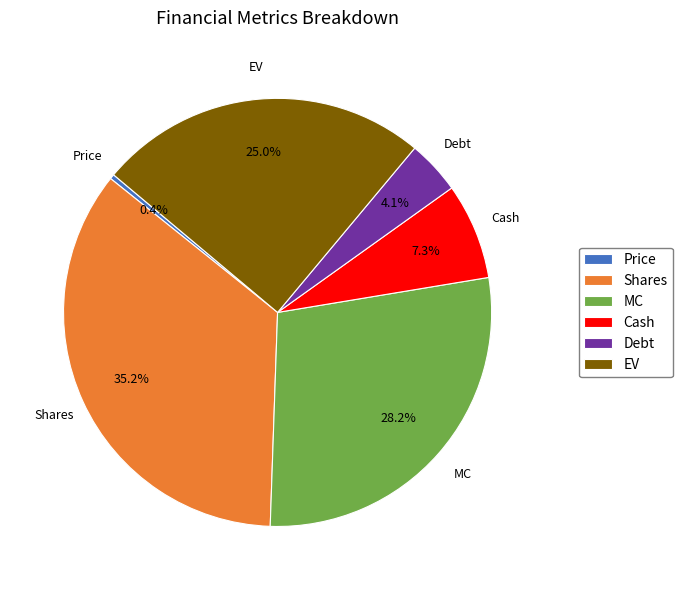

Combined, do Price and MC account for over 50%?

No